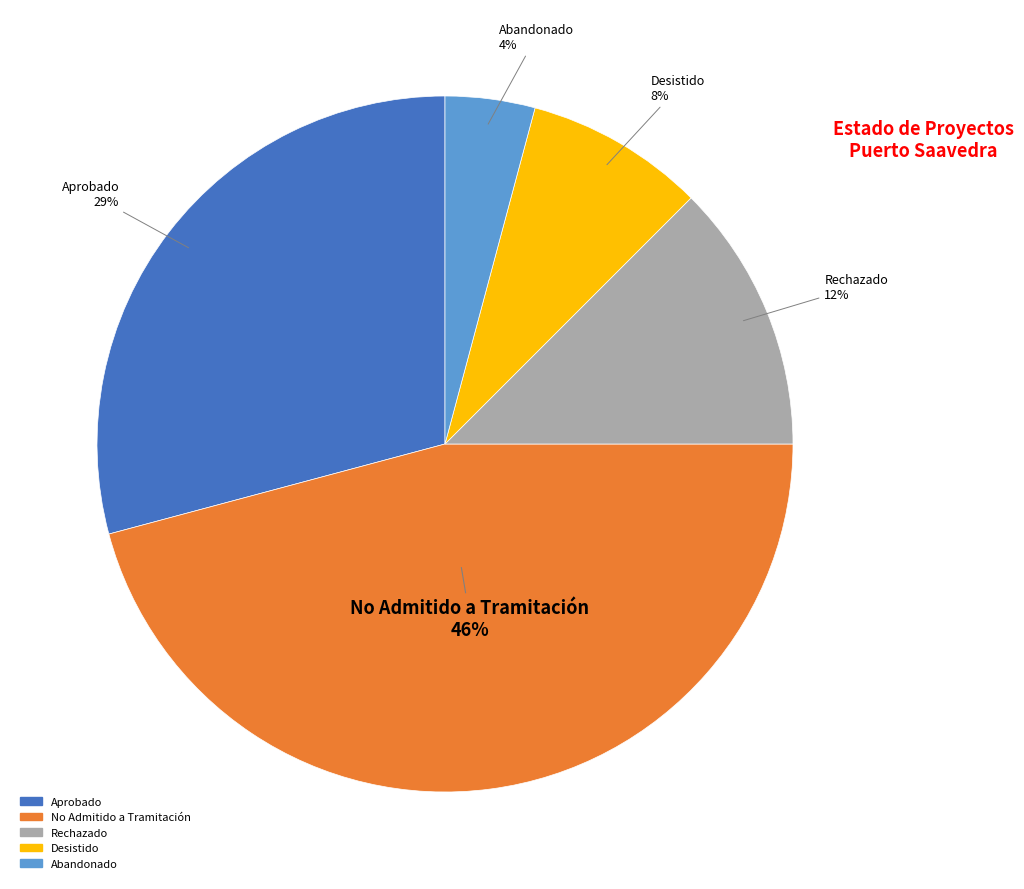

Rank the categories by value from highest to lowest.

No Admitido a Tramitación, Aprobado, Rechazado, Desistido, Abandonado